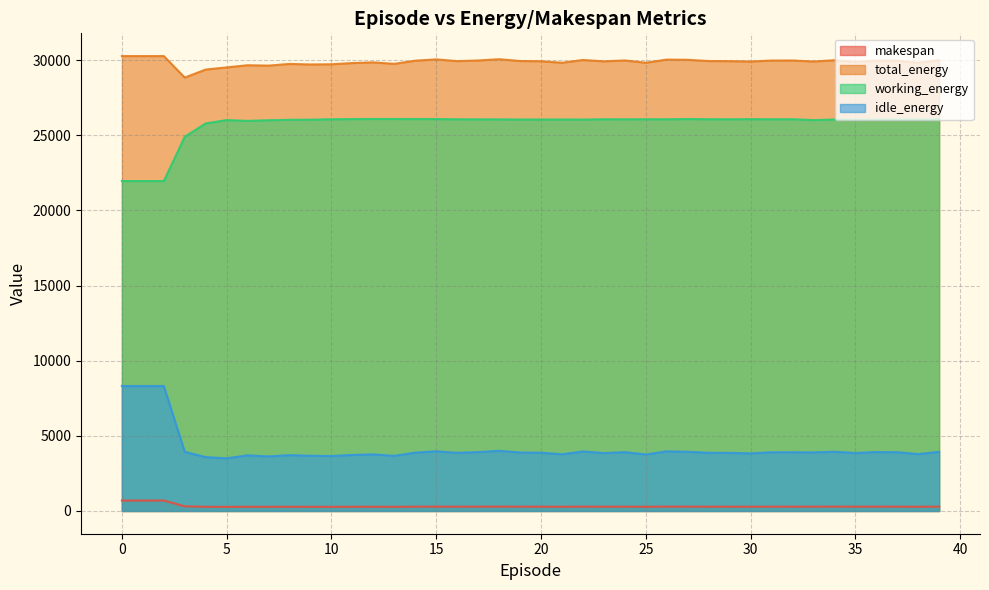

Rank the series by their maximum value, from highest to lowest.

total_energy, working_energy, idle_energy, makespan